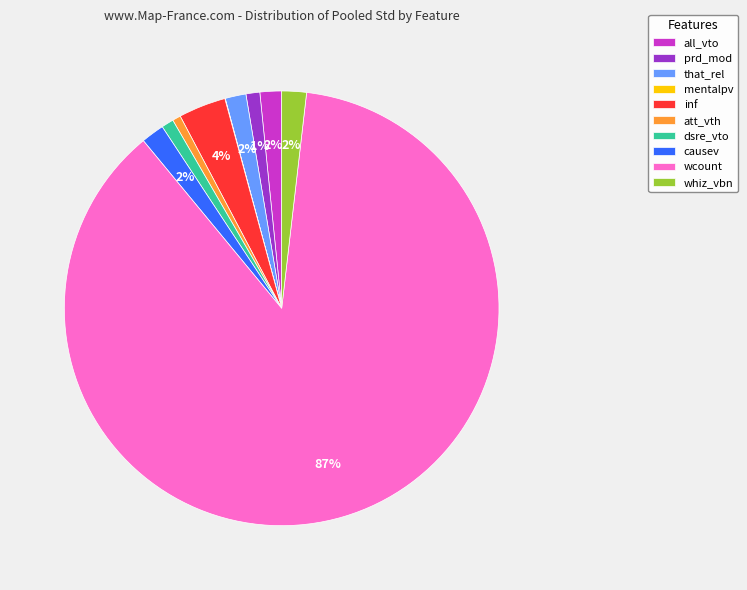

To the nearest percent, what is the average slice percentage?

10%